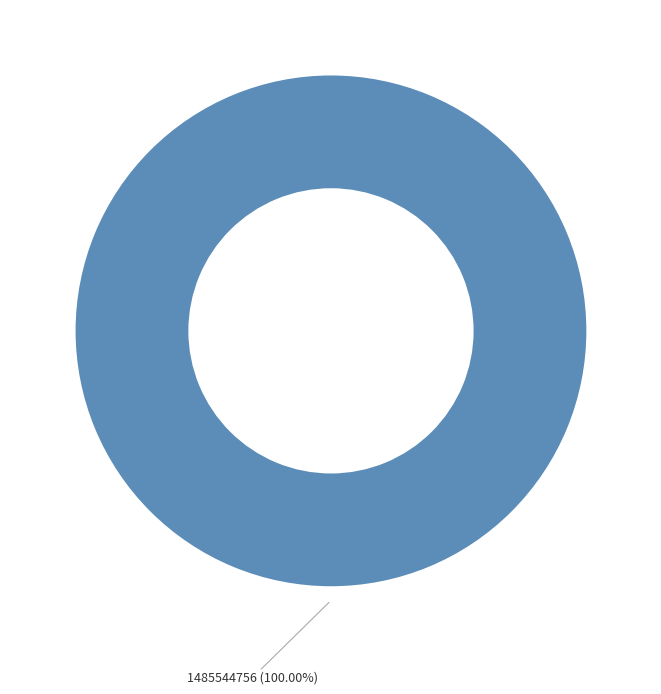

Is there any slice that represents more than half of the pie?

Yes